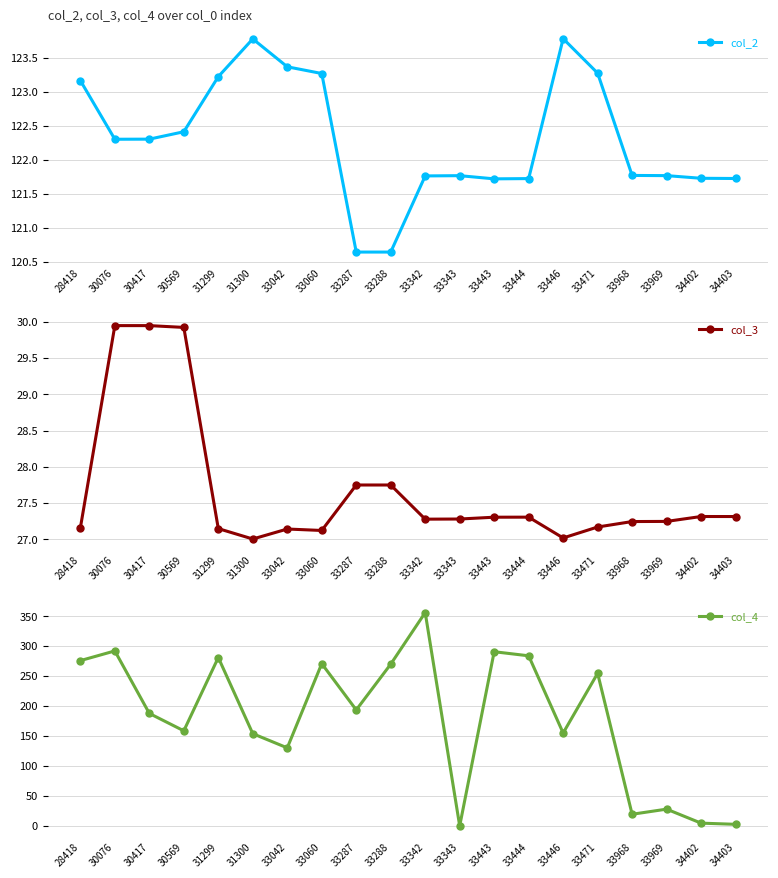

The col_3 series shows 29.9 at 30417. True or false?

True